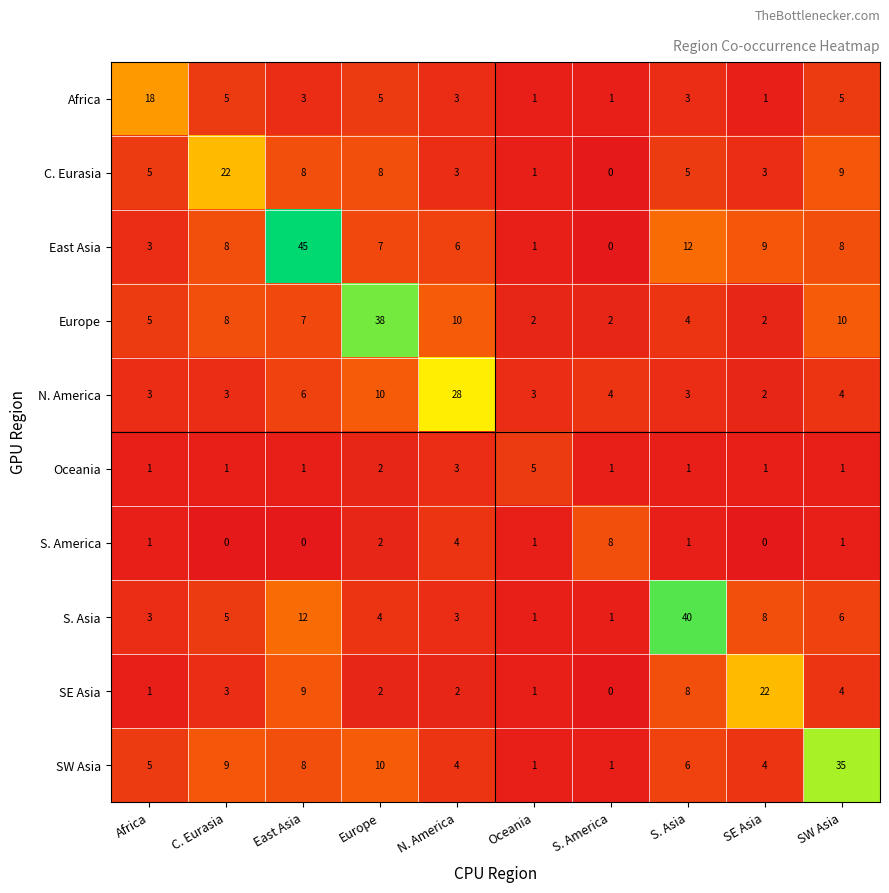

What is the difference between the highest and lowest values at East Asia?

45